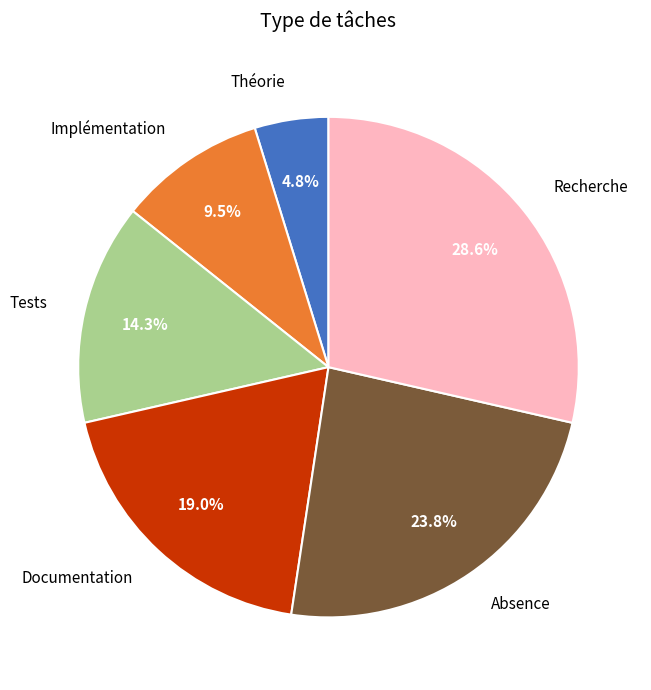

What percentage do Recherche and Implémentation together represent?

38.1%